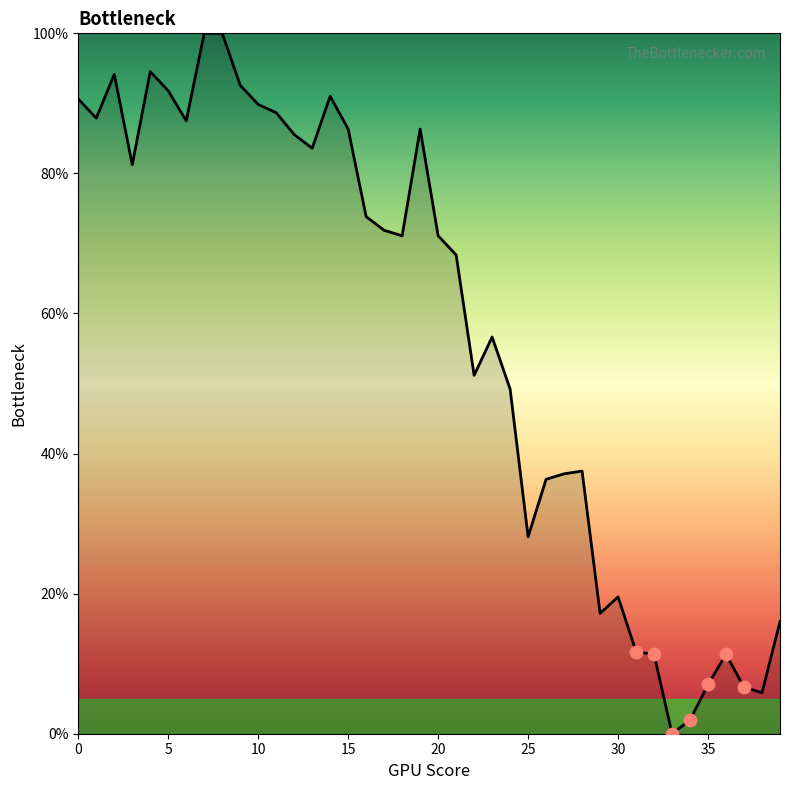

What is the maximum value shown in the chart?

100.0